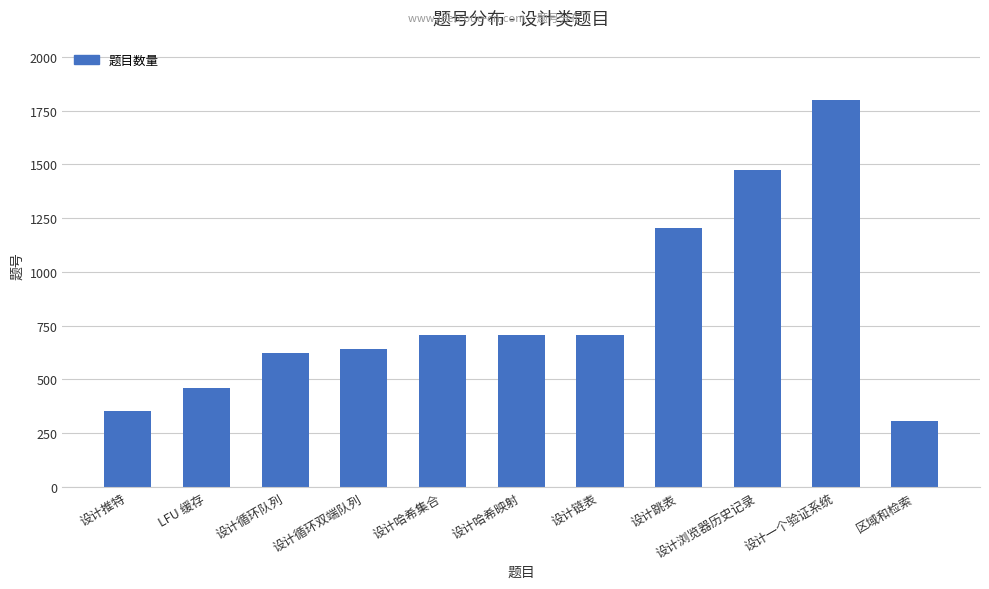

What is the label of the 4th bar from the right?

设计跳表